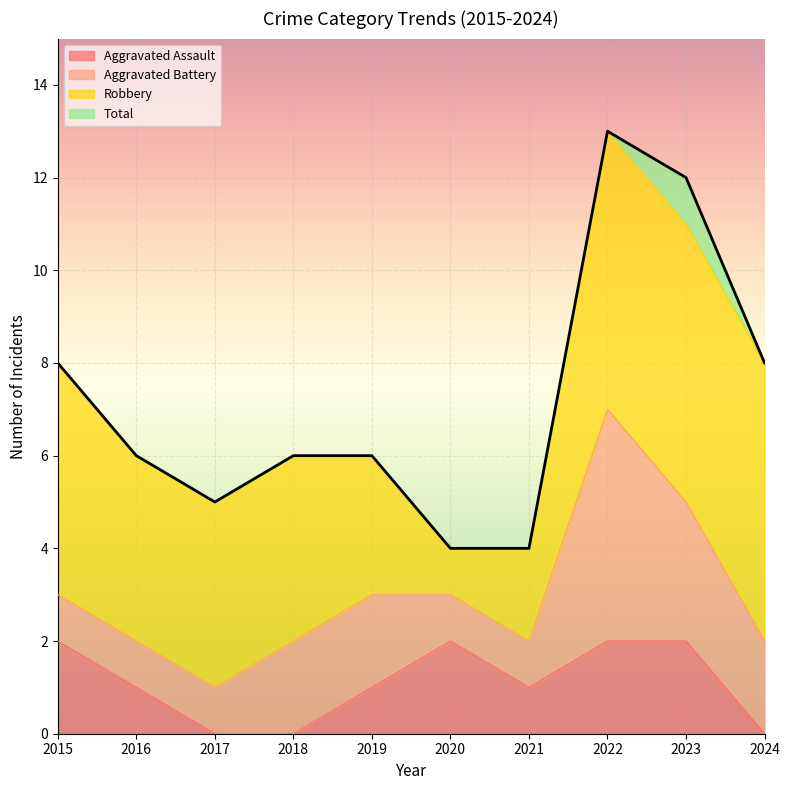

True or false: Total has more than 1 interior local peaks.

False